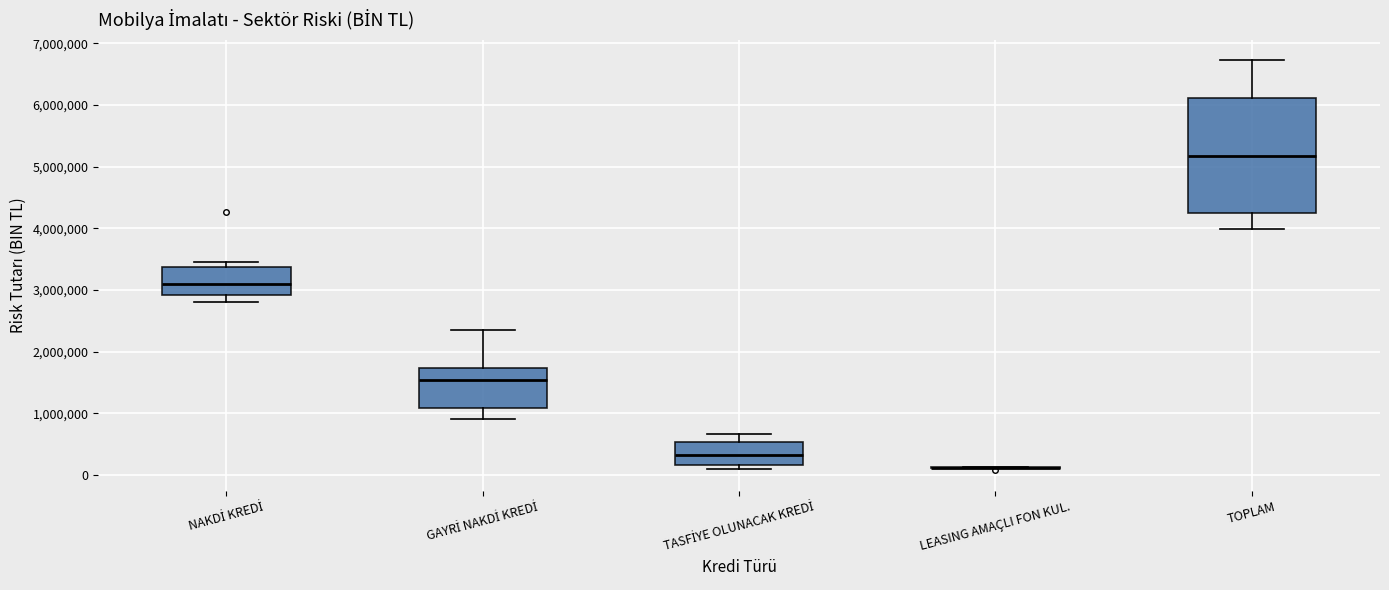

Which box is the tallest, from its lower edge to its upper edge?

TOPLAM